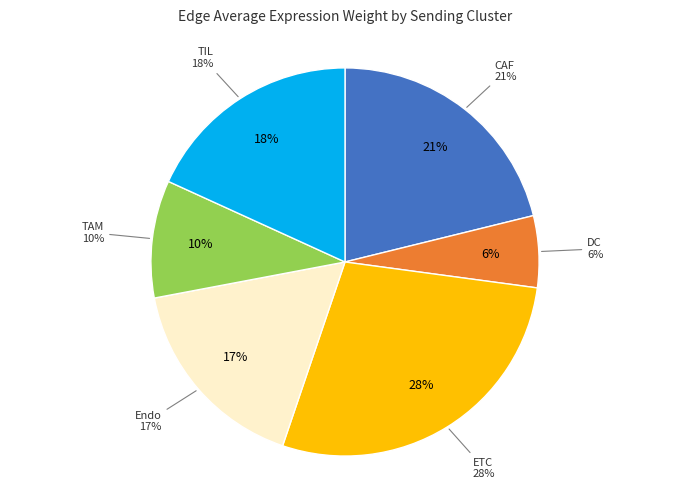

Count the number of slices in the pie.

6